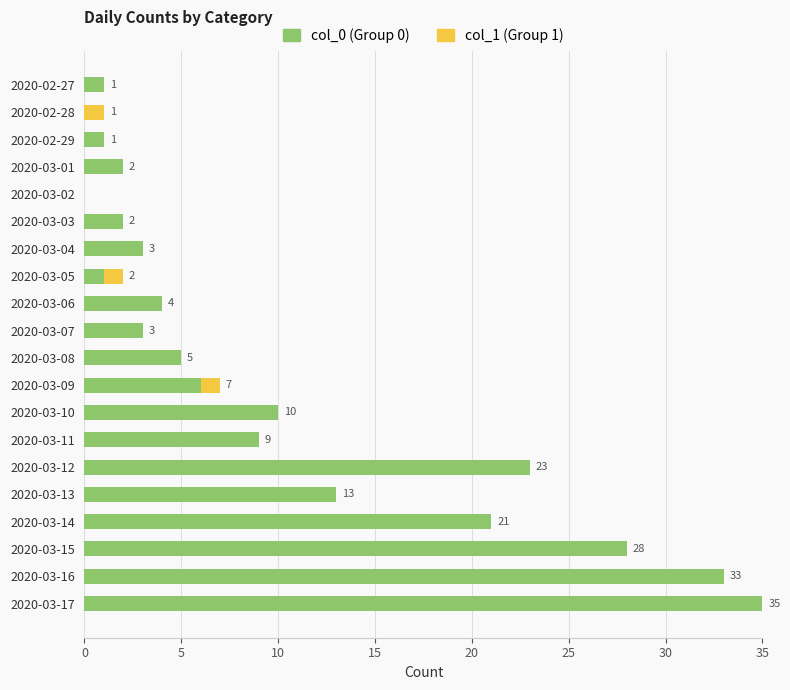

How many categories are shown in the chart?

20